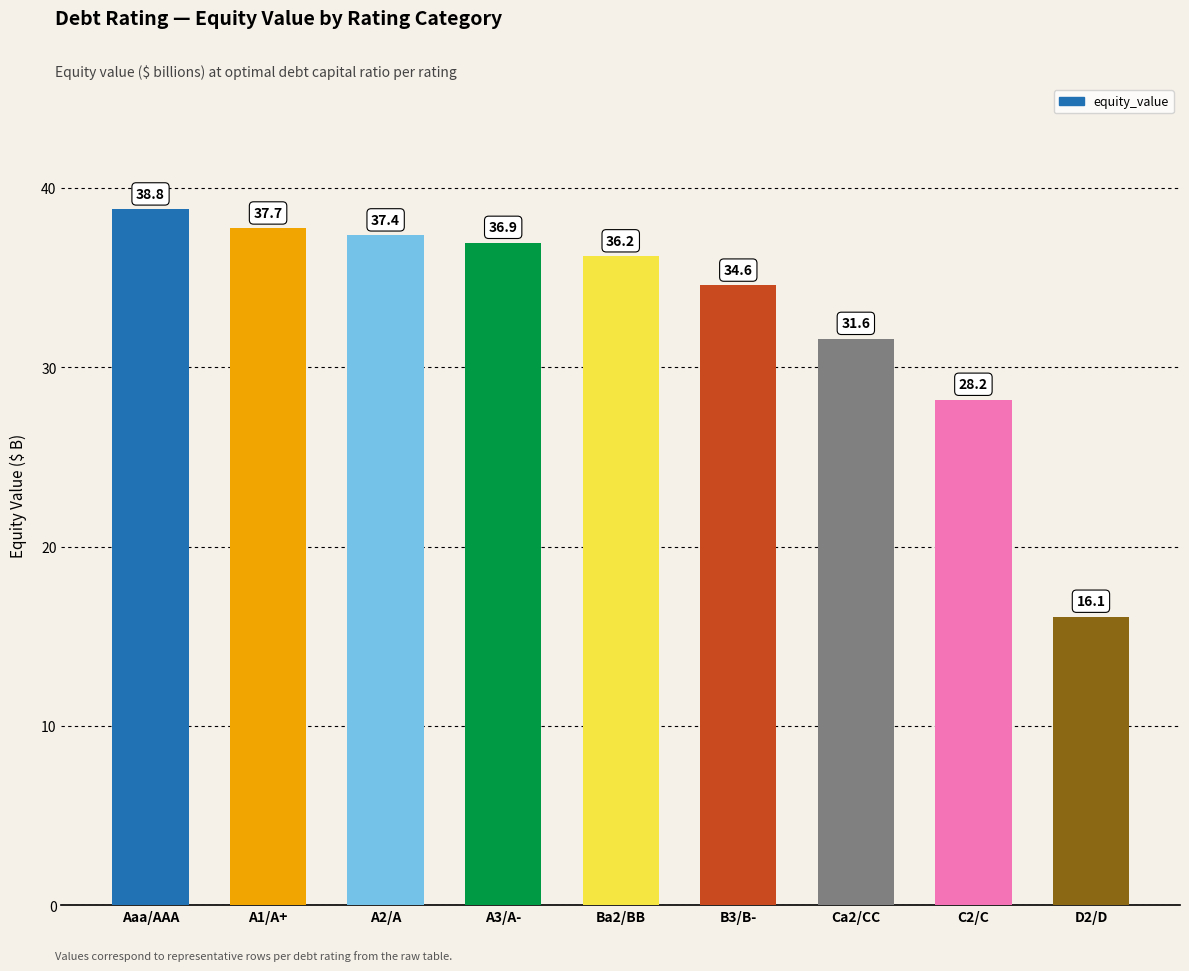

Between A1/A+ and B3/B-, which is larger?

A1/A+